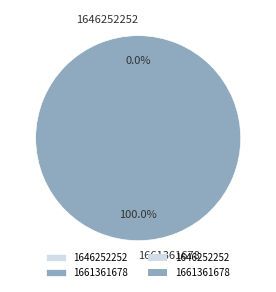

Is it true that 1661361678 is 92% of the pie?

False